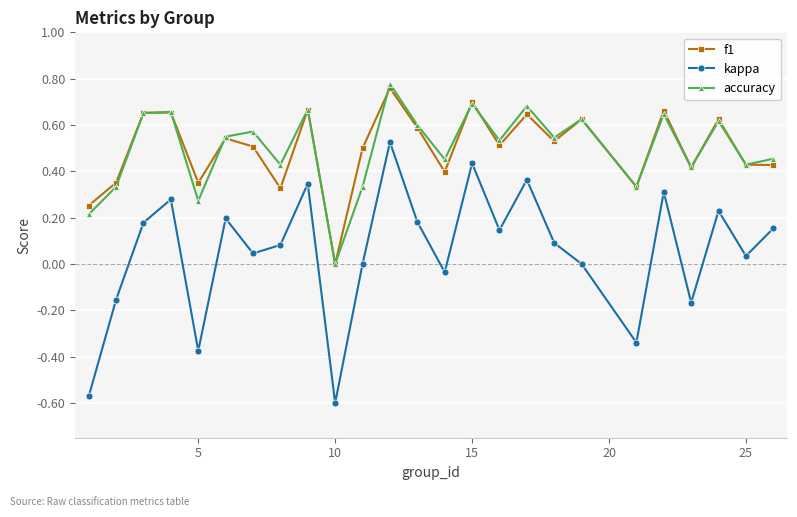

List the series in order of their peak value, lowest first.

kappa, f1, accuracy